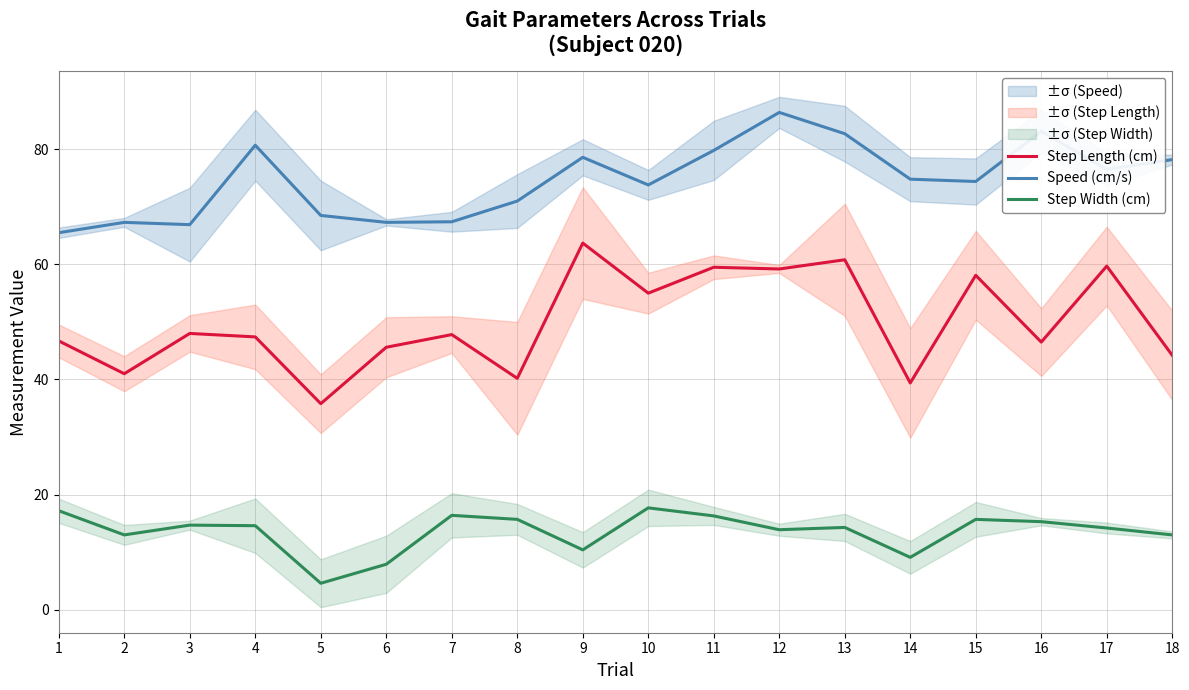

Where does the Step Length (cm) series first go above 47?

3